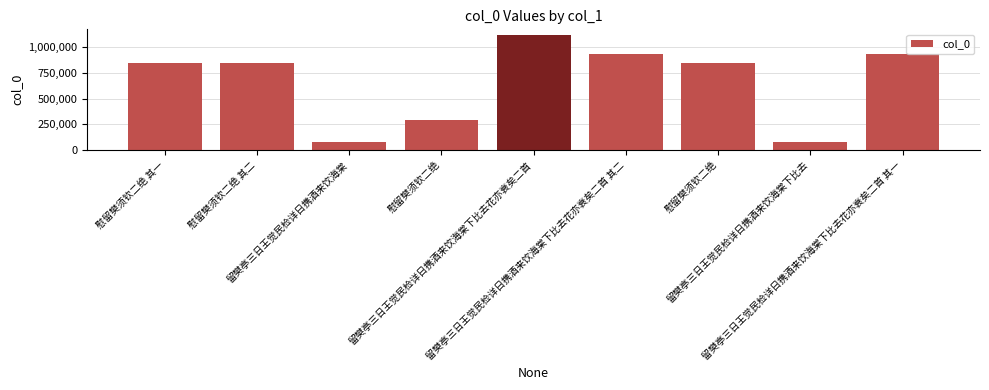

What is the approximate value at 留樊亭三日王觉民检详日携酒来饮海棠下比去?

78026